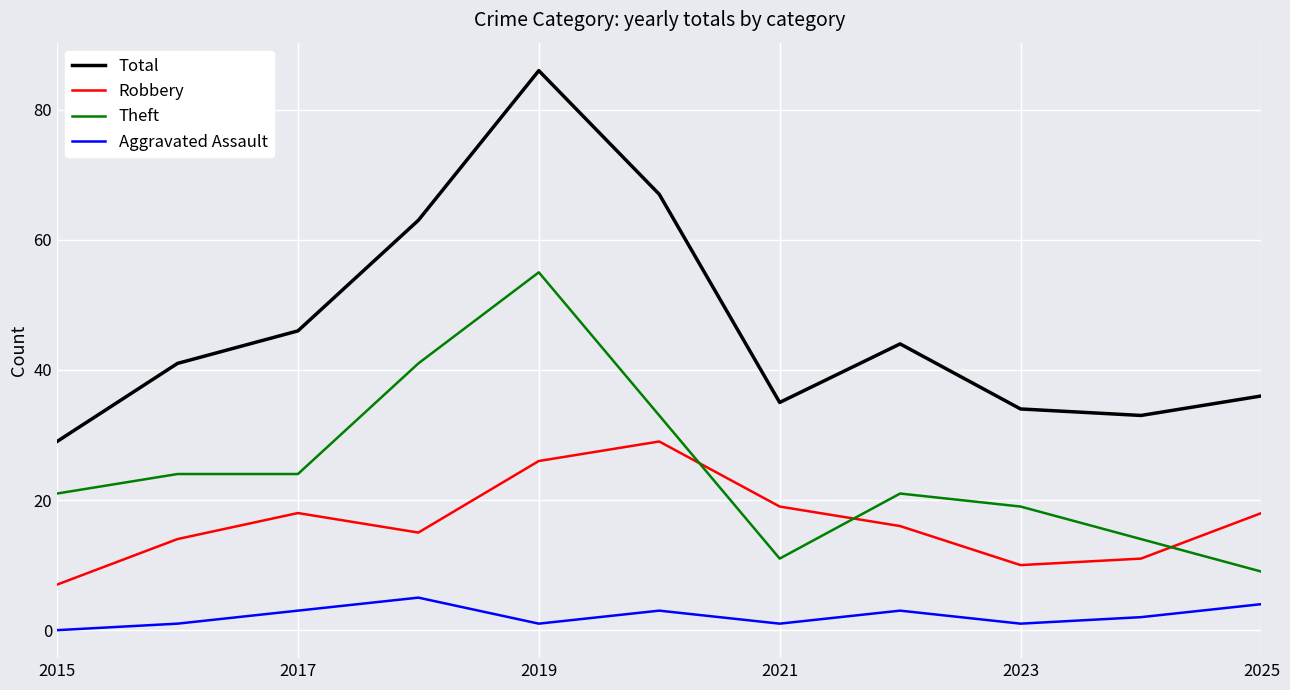

List the series in order of their overall mean, highest first.

Total, Theft, Robbery, Aggravated Assault